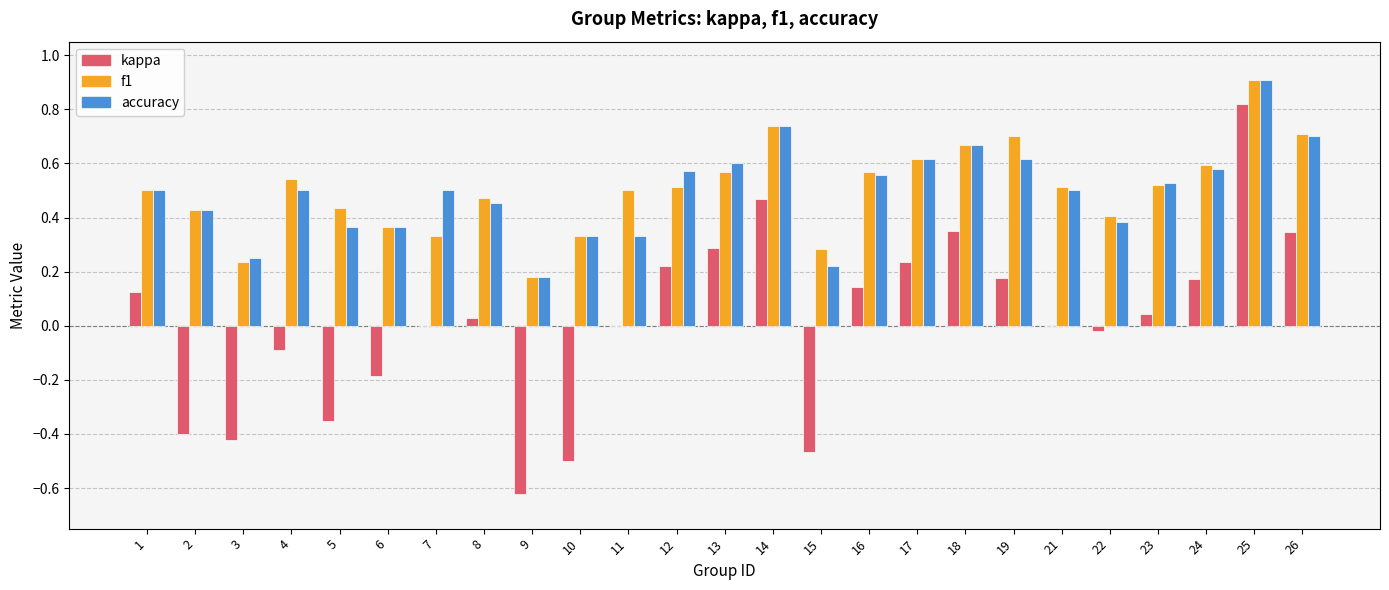

What is the maximum value shown in the chart?

0.9